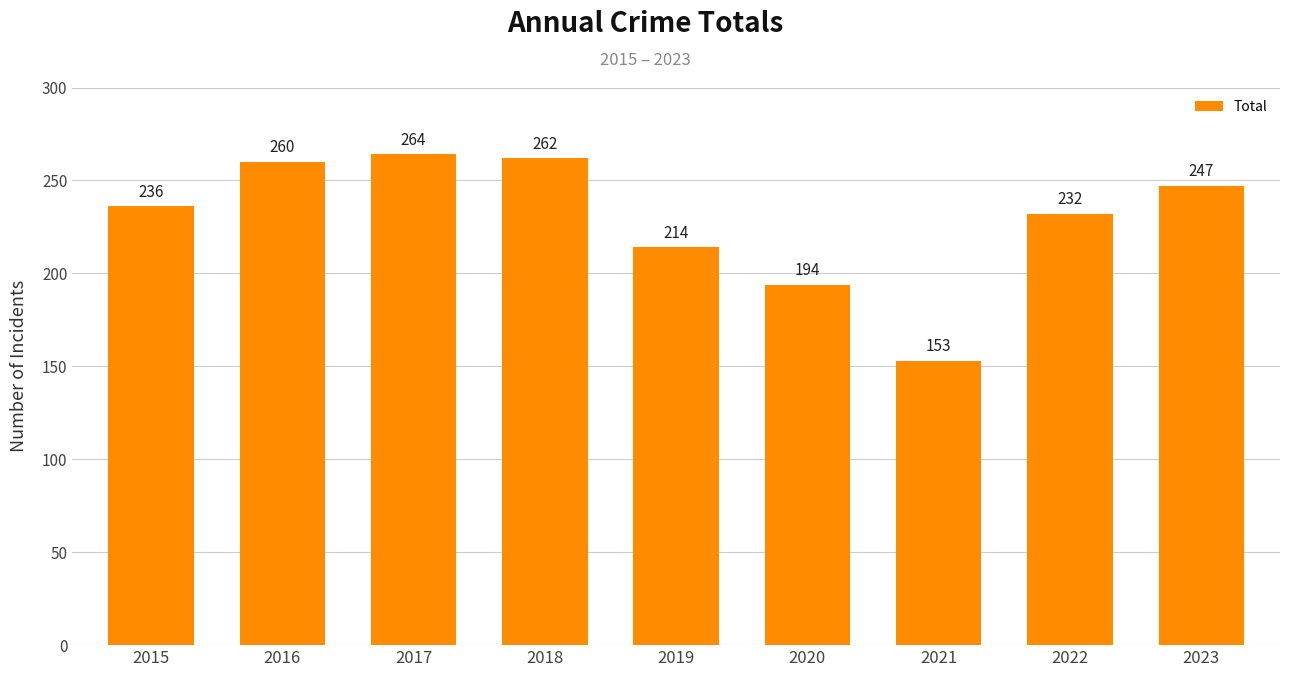

The chart shows a value of 149 at 2017. True or false?

False